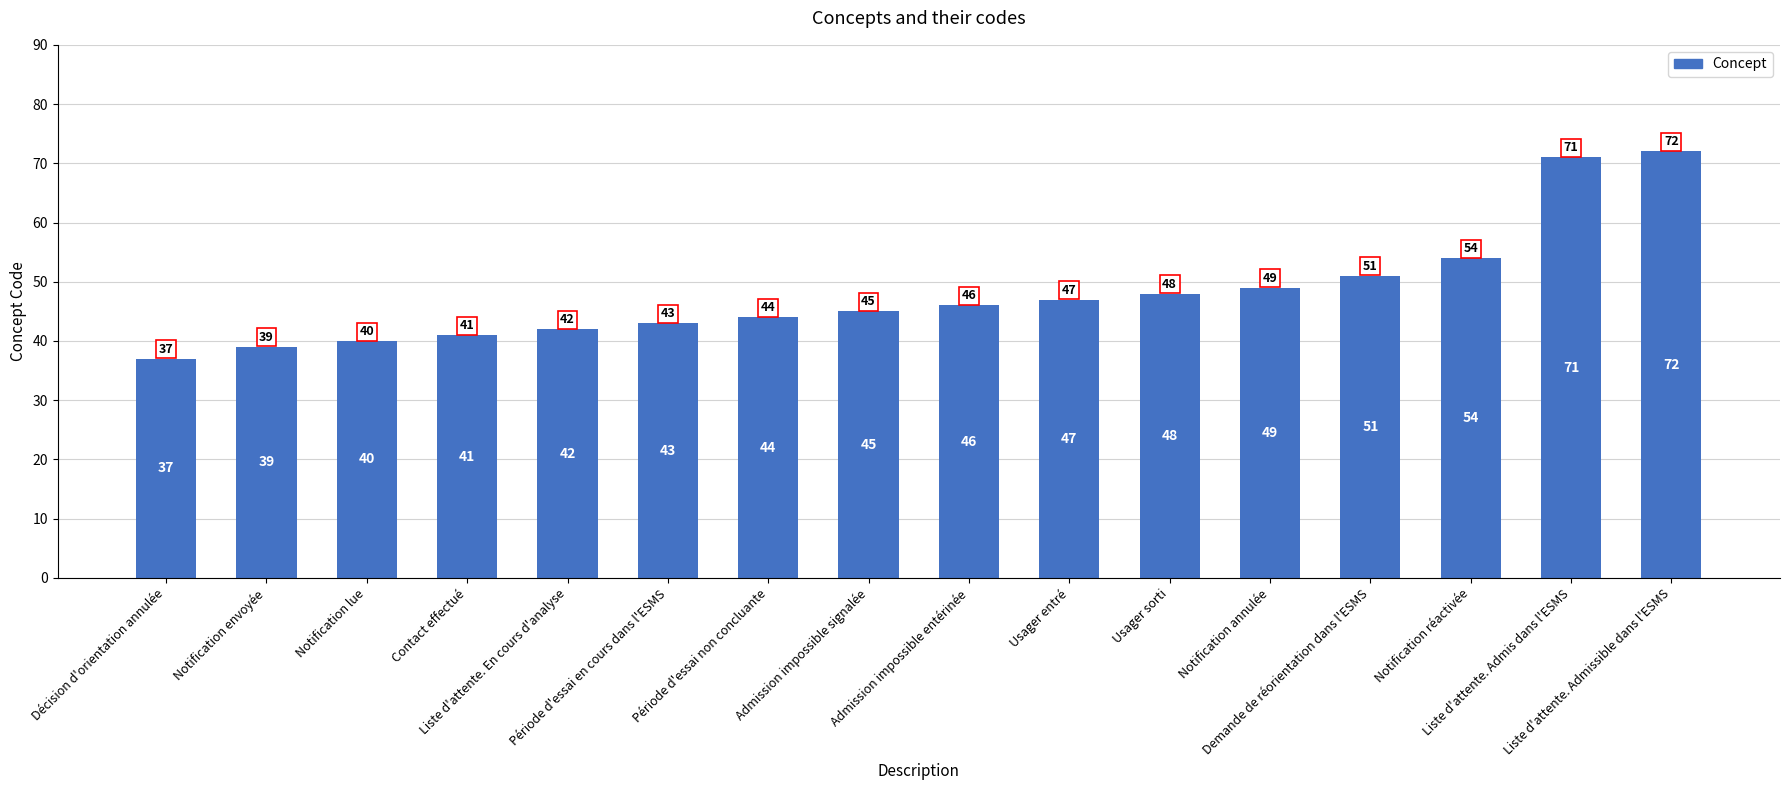

What is the sum of all values?

769